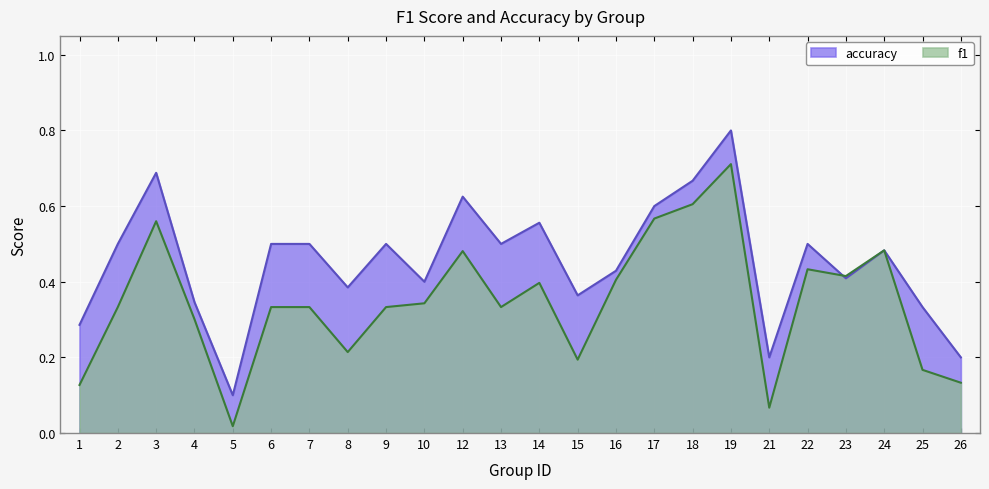

The value of accuracy at 16 is 0.4. True or false?

True